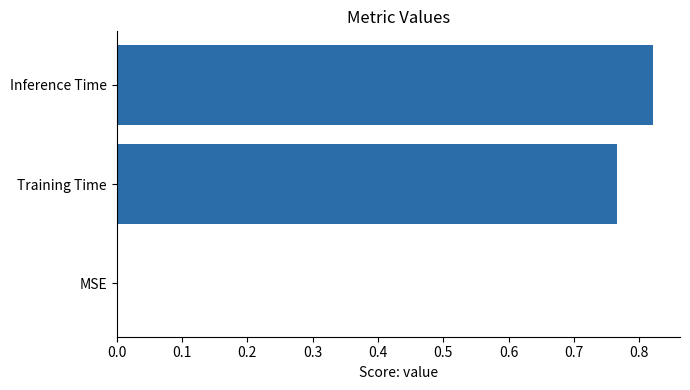

Which category has the highest value across all series?

Inference Time